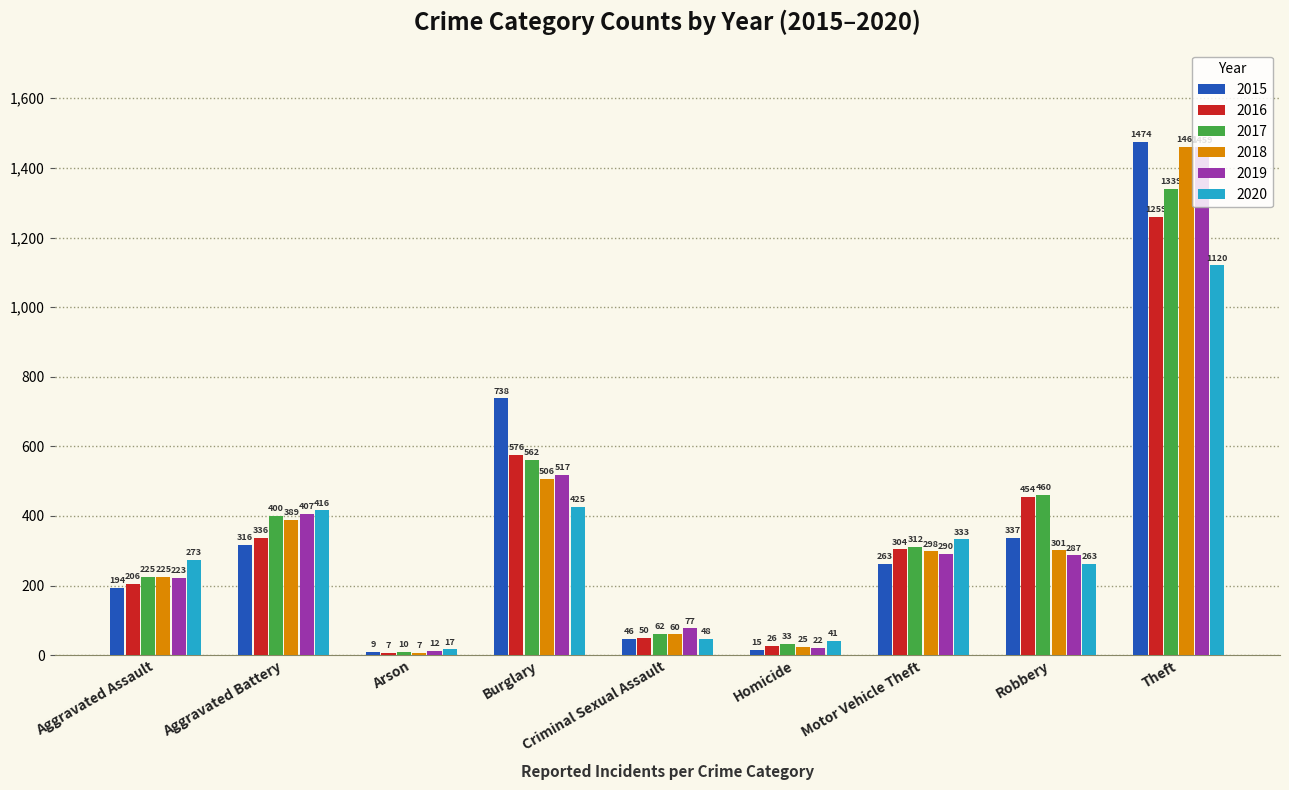

Reading right to left, transcribe all the data shown in this chart.

2015: Theft=1474	Robbery=337	Motor Vehicle Theft=263	Homicide=15	Criminal Sexual Assault=46	Burglary=738	Arson=9	Aggravated Battery=316	Aggravated Assault=194
2016: Theft=1259	Robbery=454	Motor Vehicle Theft=304	Homicide=26	Criminal Sexual Assault=50	Burglary=576	Arson=7	Aggravated Battery=336	Aggravated Assault=206
2017: Theft=1339	Robbery=460	Motor Vehicle Theft=312	Homicide=33	Criminal Sexual Assault=62	Burglary=562	Arson=10	Aggravated Battery=400	Aggravated Assault=225
2018: Theft=1461	Robbery=301	Motor Vehicle Theft=298	Homicide=25	Criminal Sexual Assault=60	Burglary=506	Arson=7	Aggravated Battery=389	Aggravated Assault=225
2019: Theft=1459	Robbery=287	Motor Vehicle Theft=290	Homicide=22	Criminal Sexual Assault=77	Burglary=517	Arson=12	Aggravated Battery=407	Aggravated Assault=223
2020: Theft=1120	Robbery=263	Motor Vehicle Theft=333	Homicide=41	Criminal Sexual Assault=48	Burglary=425	Arson=17	Aggravated Battery=416	Aggravated Assault=273